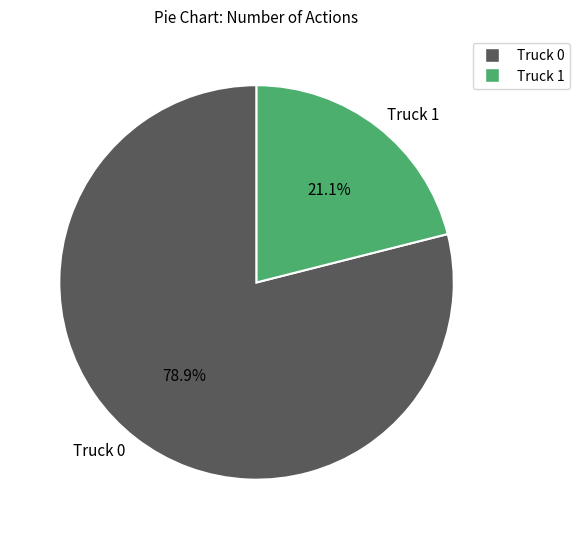

Between Truck 0 and Truck 1, which is larger?

Truck 0